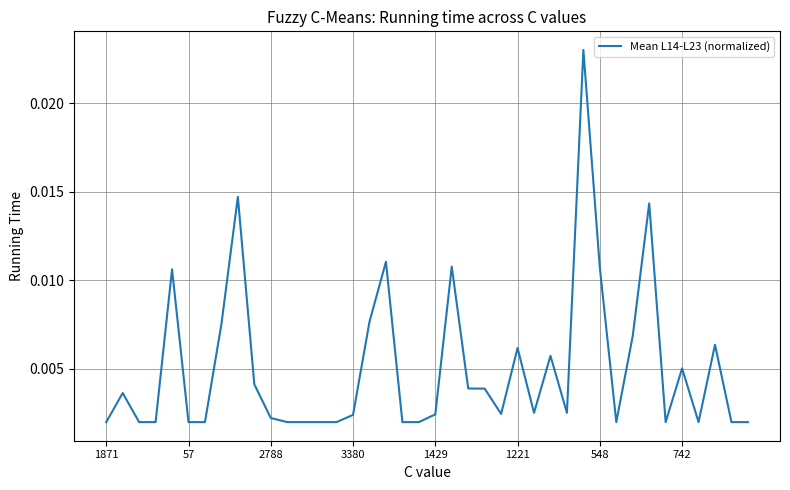

What is the label of the 2nd point from the right?

38